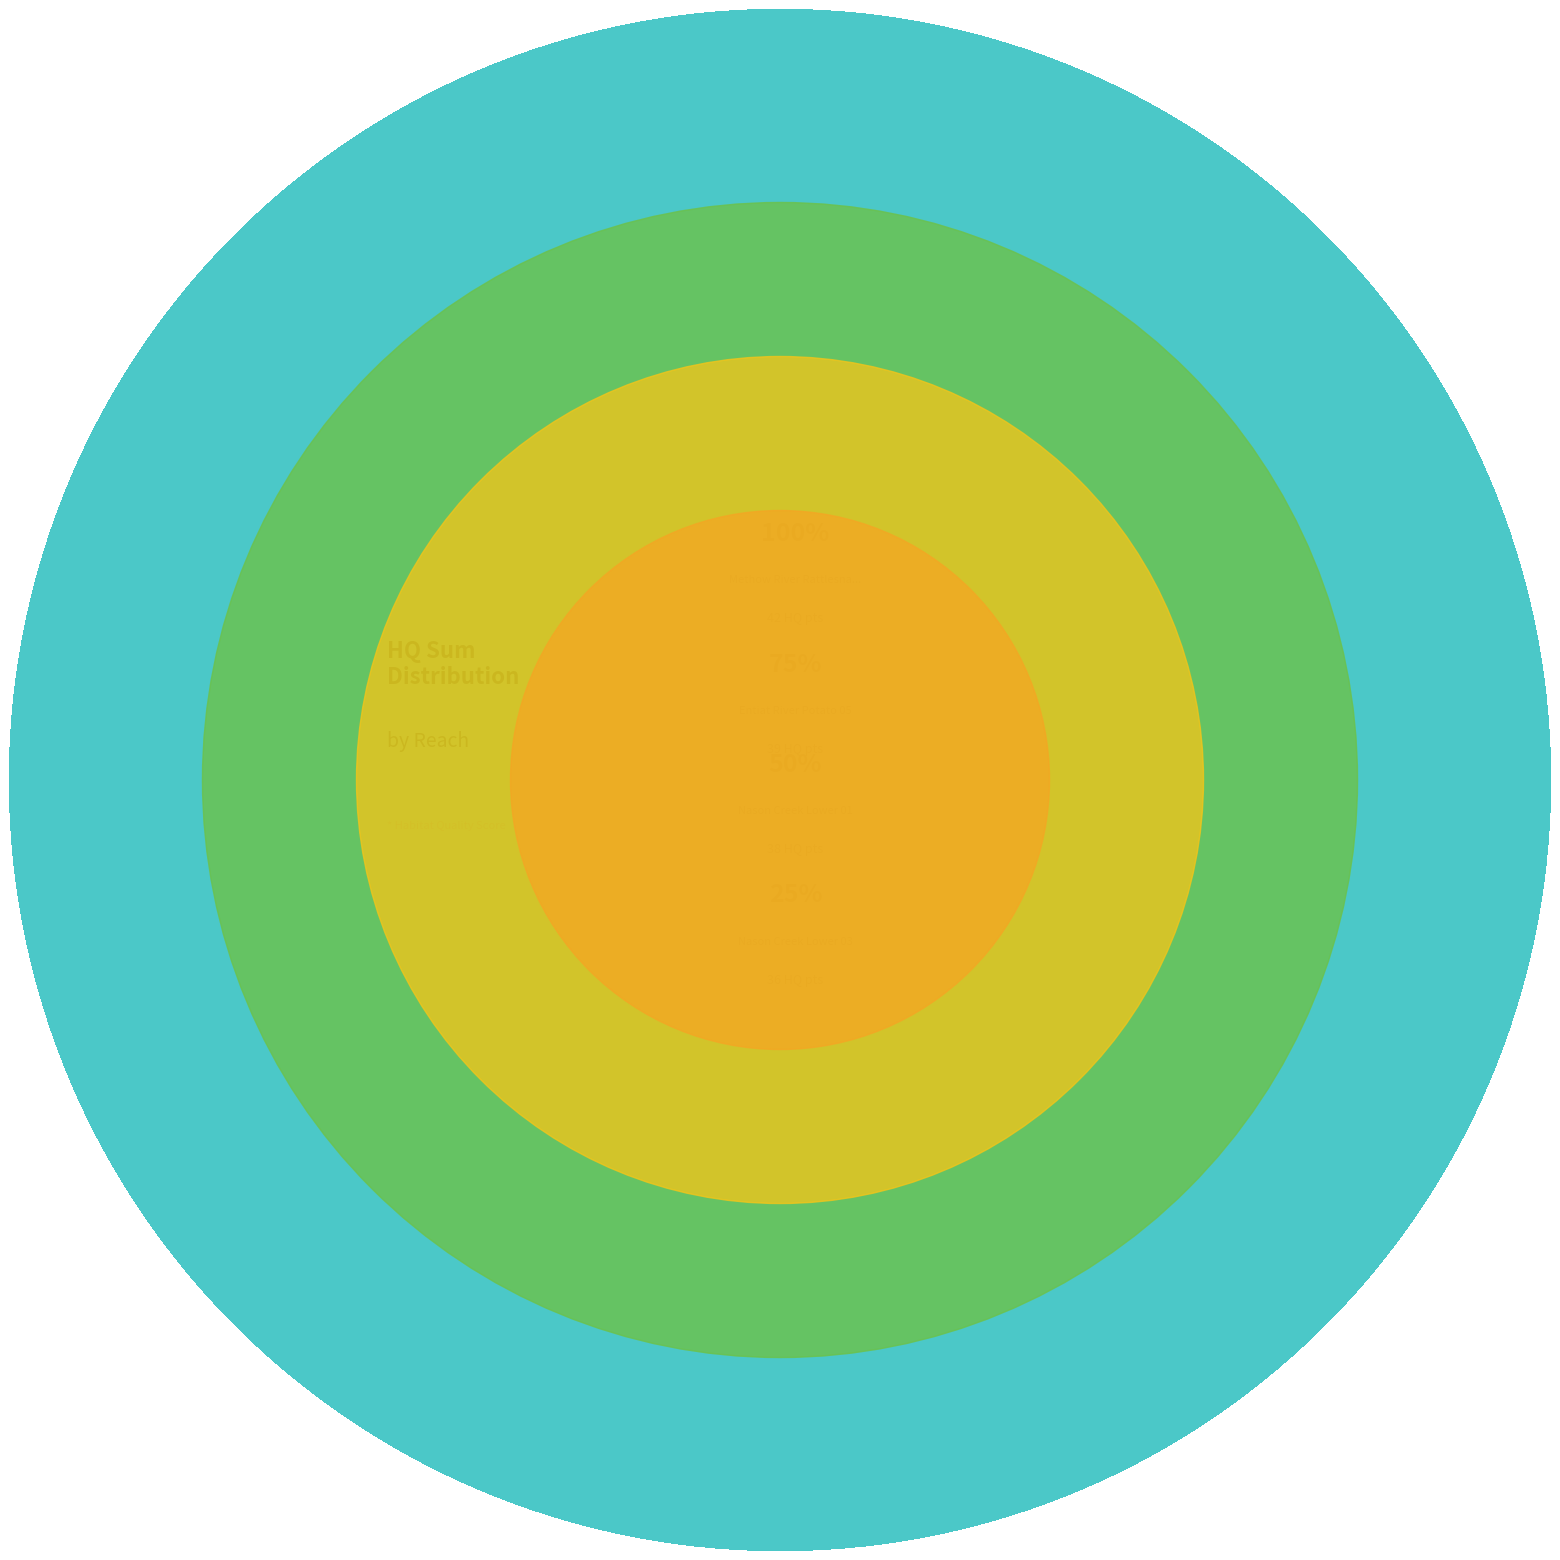

Is it true that Twisp River Middle 06 is 9% of the pie?

True